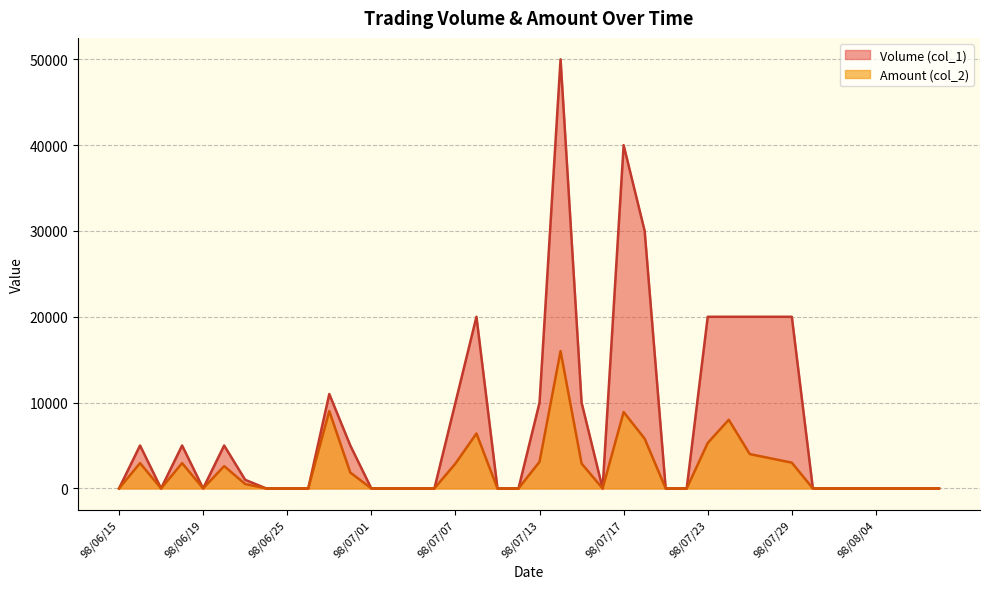

What is the label of the 36th point from the left?

98/08/03